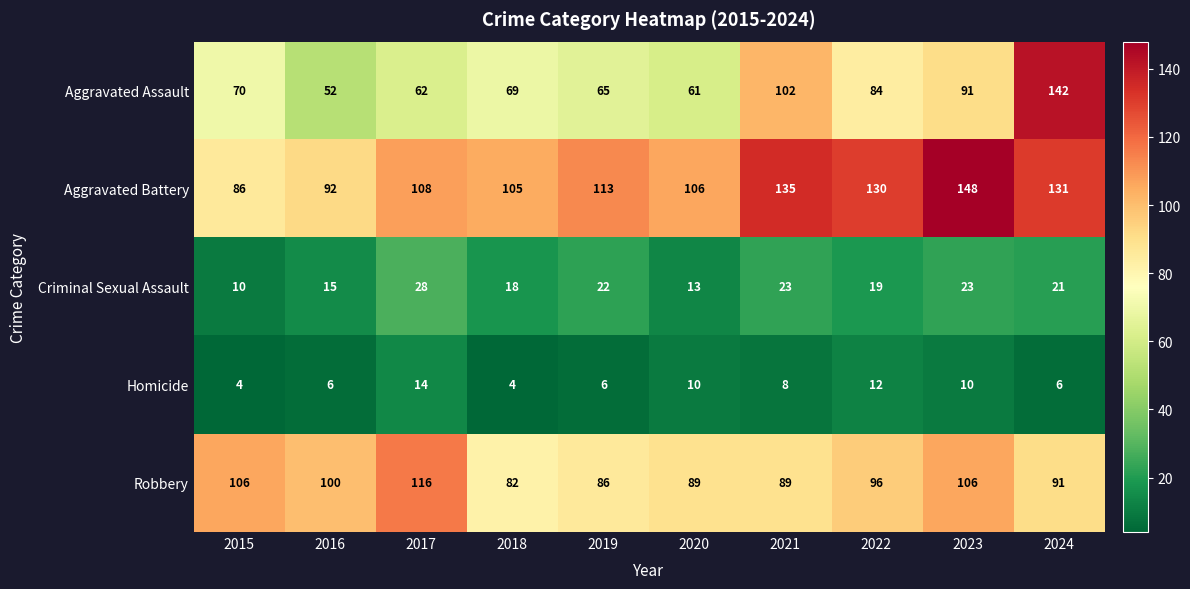

What is the minimum value shown in the chart?

4